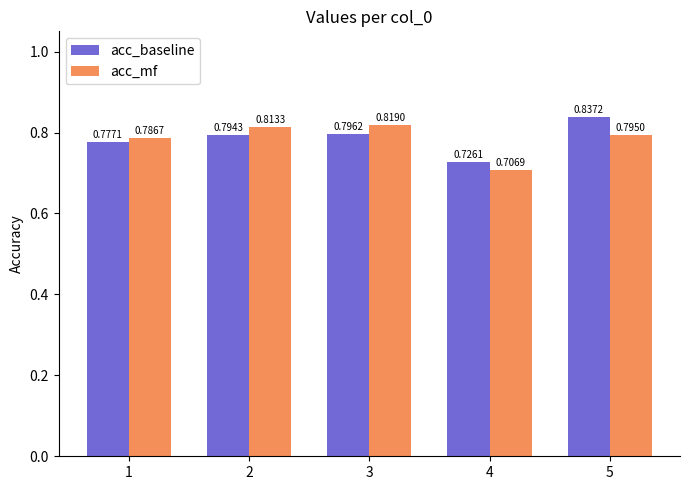

Rank the categories by acc_baseline value from highest to lowest.

5, 3, 2, 1, 4